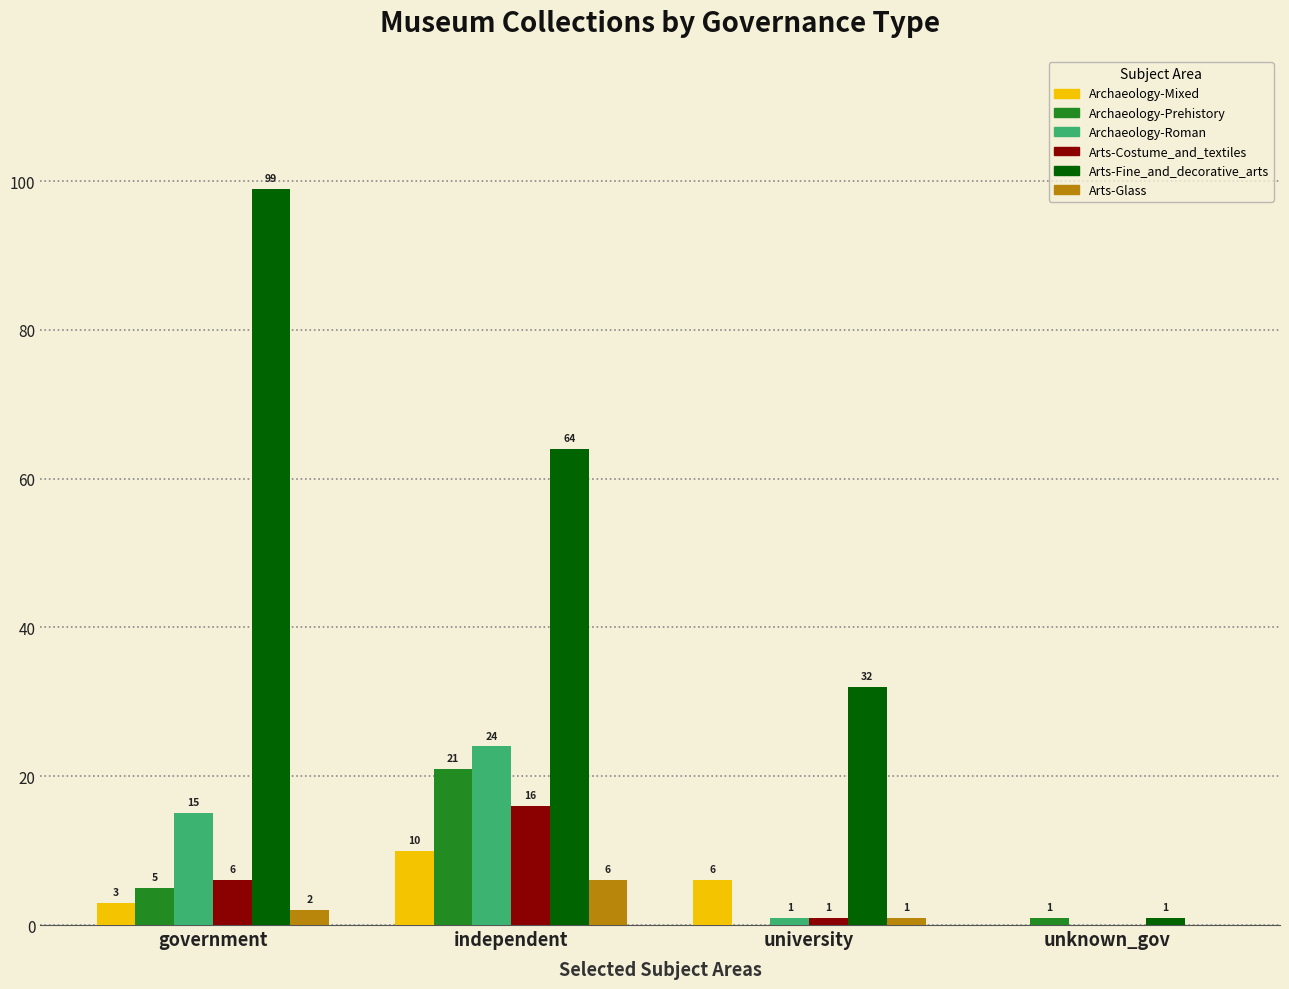

Are the bars horizontal?

No